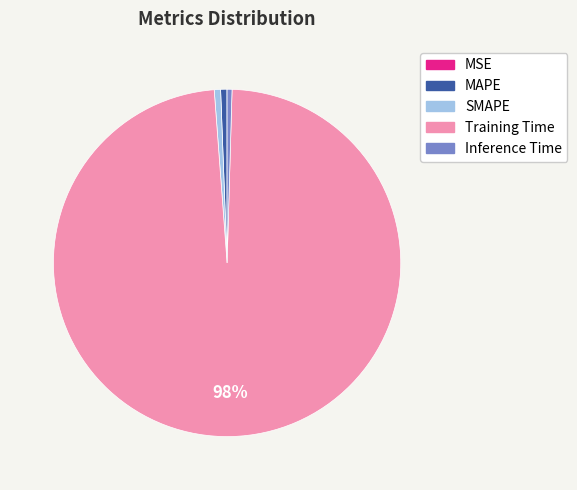

Is SMAPE the majority of the pie?

No